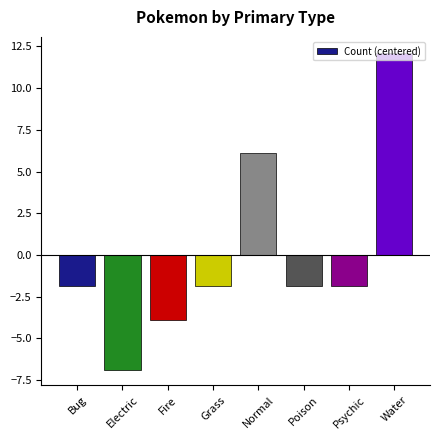

Are the bars grouped side by side (vs. stacked)?

No